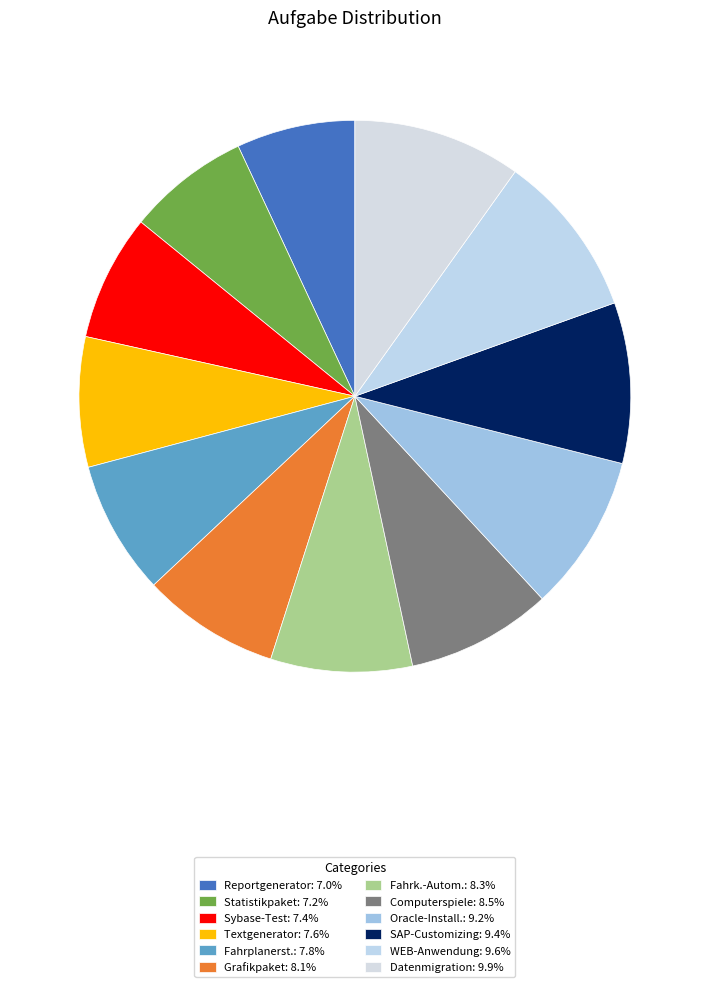

What percentage is the Reportgenerator slice, to the nearest percent?

7%